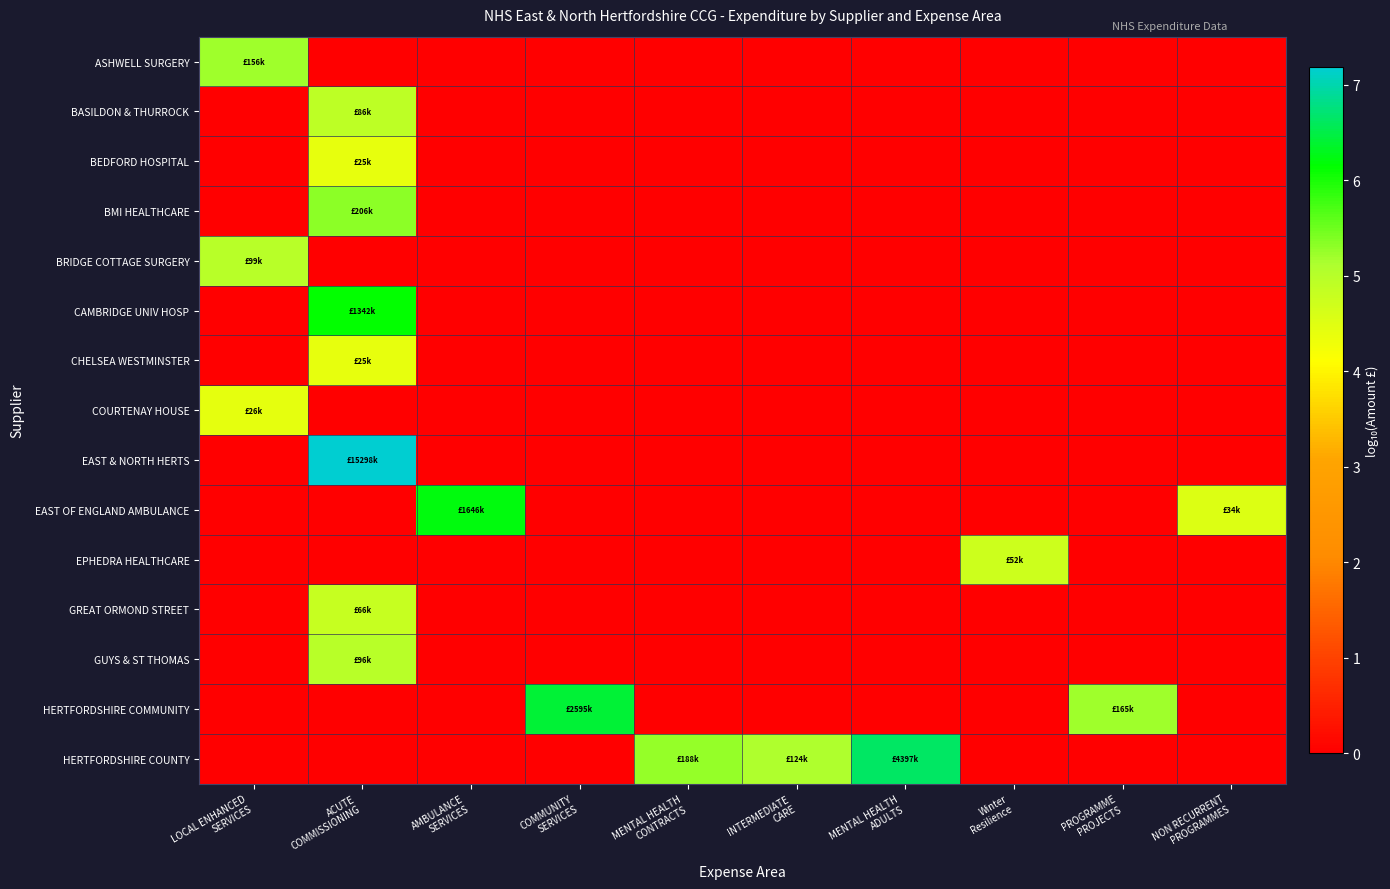

Which label corresponds to the largest value in the chart?

ACUTE
COMMISSIONING